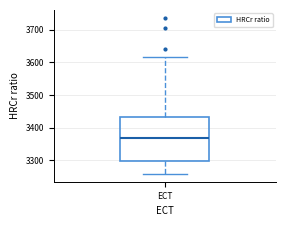

Transcribe this box plot: give where the median line is, the range the box spans, and where the two whiskers end, as read against the y-axis. The values are not printed on the chart, so give them approximately, as read against the axis.

median 3370, box 3300 to 3430, whiskers 3260 to 3620